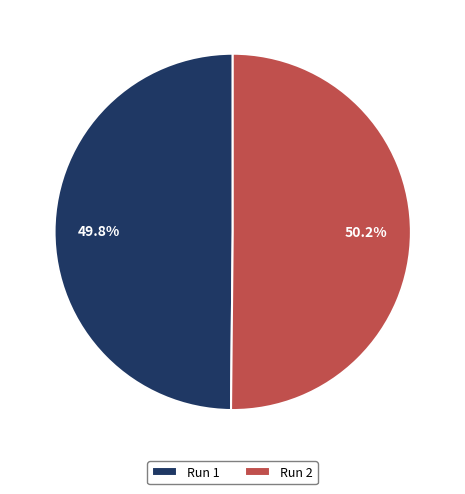

To the nearest percent, what portion does Run 2 represent?

50%